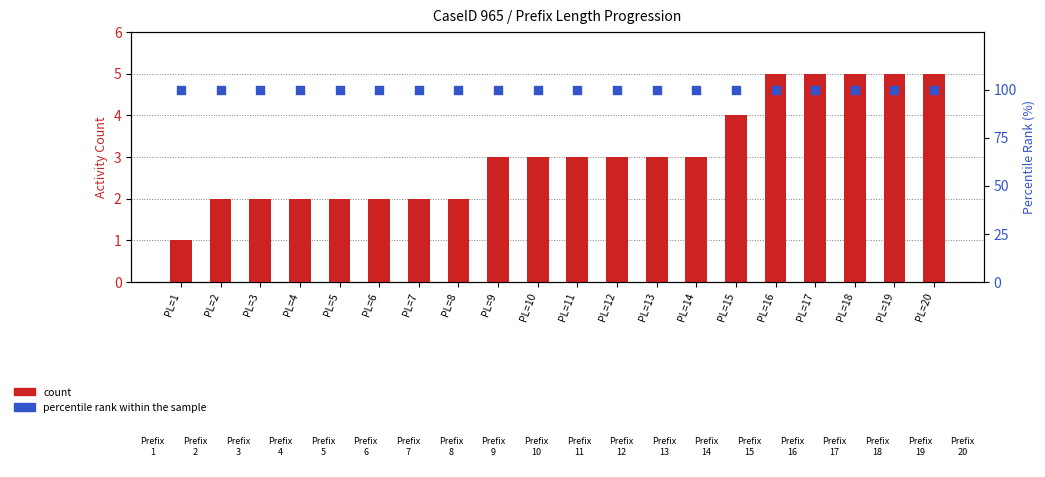

Is the value of count at PL=3 greater than the value of percentile rank within the sample at PL=2?

No